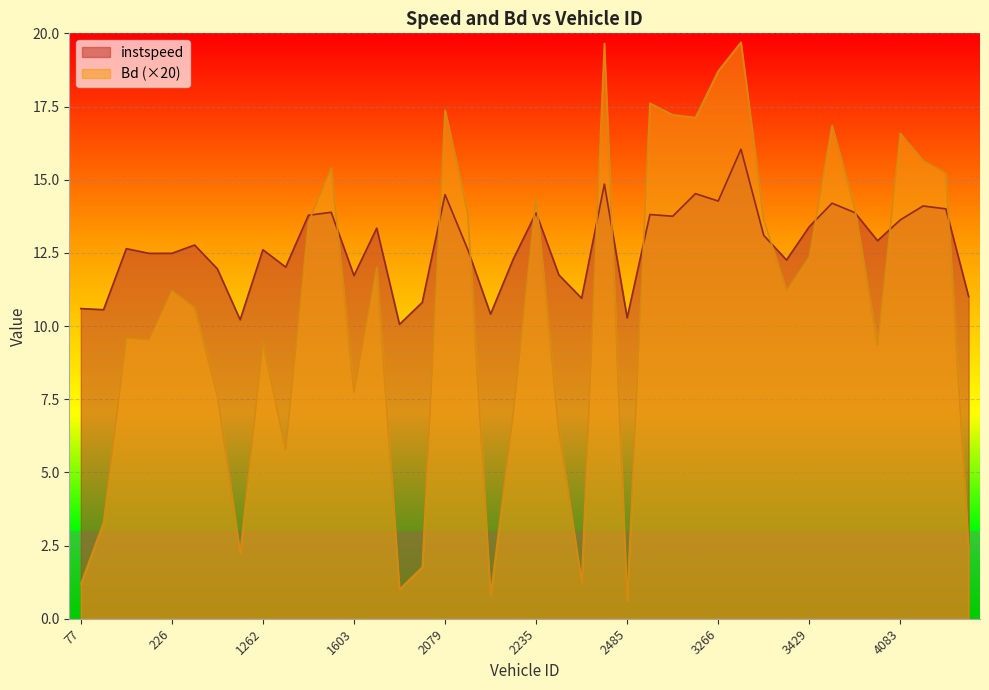

What is the value of the instspeed point at the 32nd from the left?

12.3